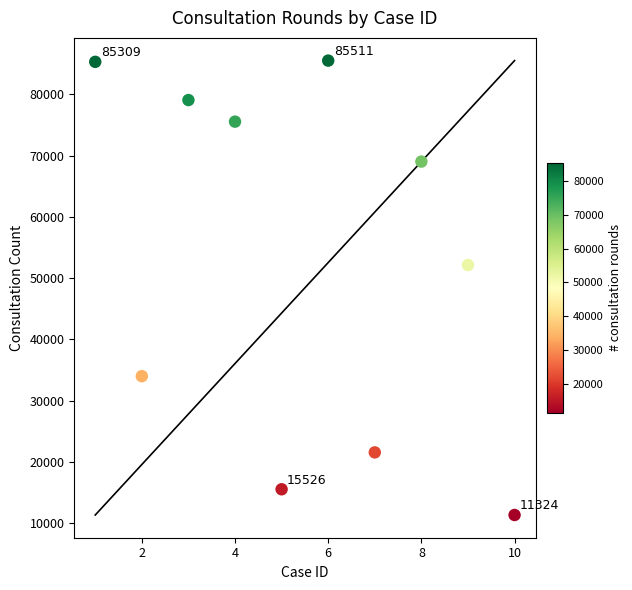

What Y value in the scatter plot is closest to 48417?

52139